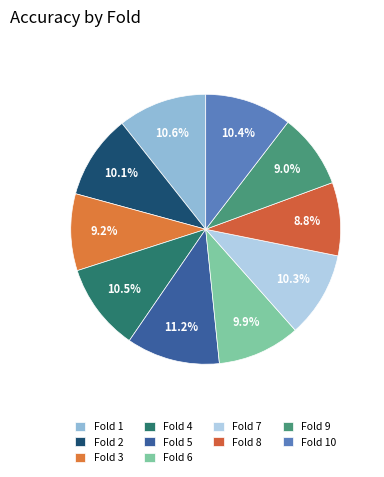

Rank the categories by value from highest to lowest.

Fold 5, Fold 1, Fold 4, Fold 10, Fold 7, Fold 2, Fold 6, Fold 3, Fold 9, Fold 8